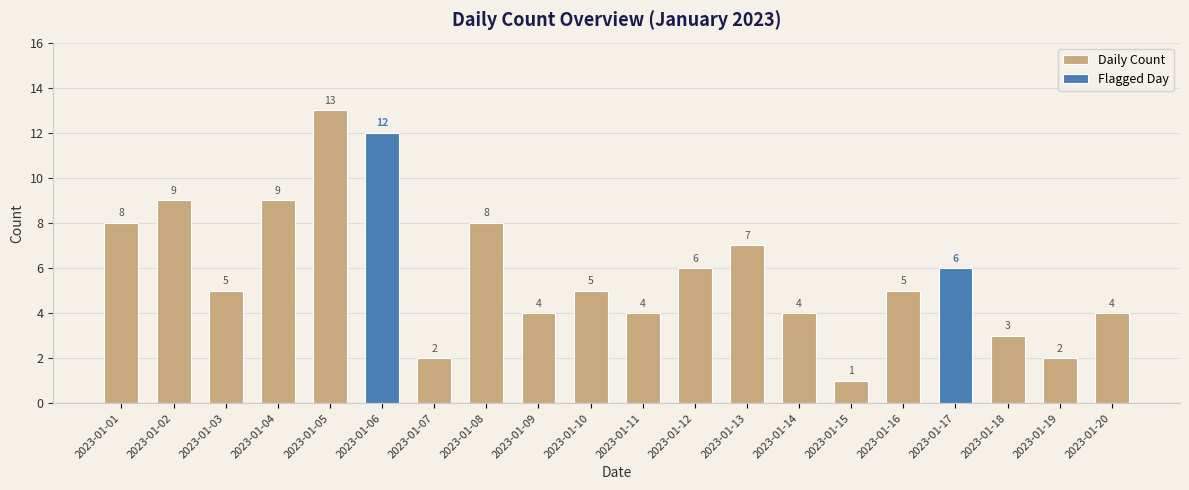

The value at 2023-01-03 is 5. True or false?

True